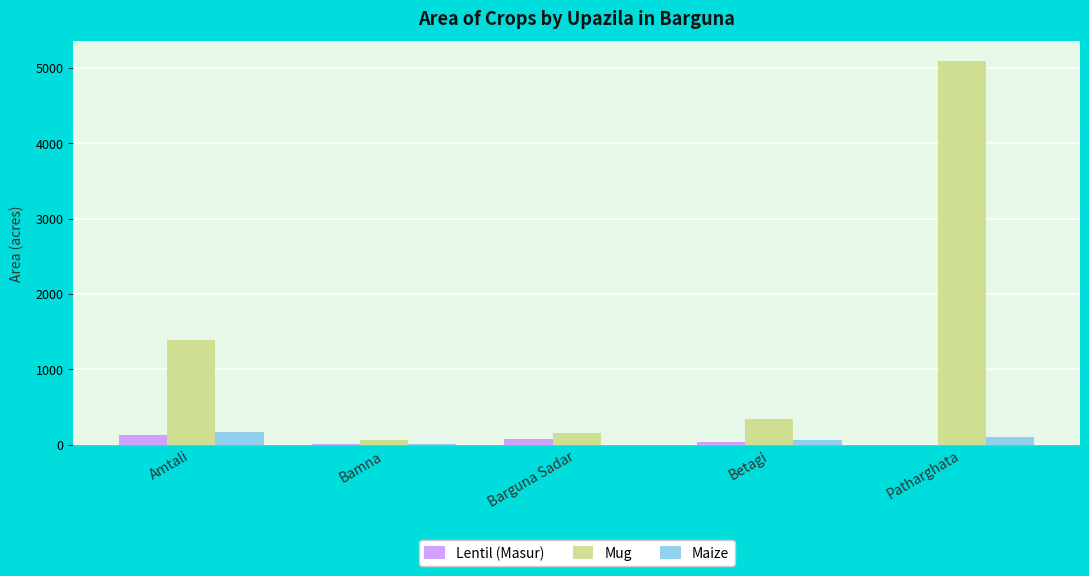

At which category does the chart reach its peak across all series?

Patharghata